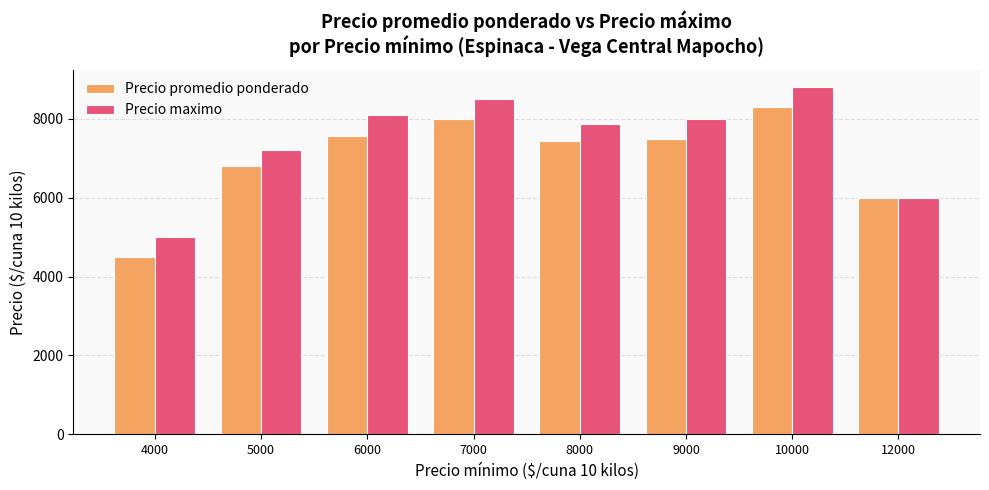

What is the value of the Precio maximo bar at the 8th from the left?

6000.0